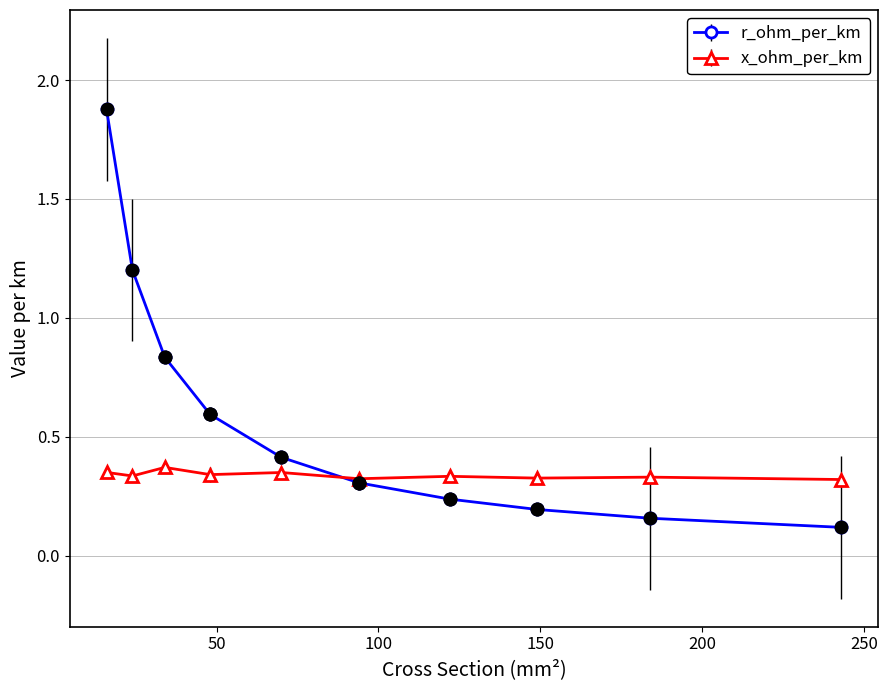

Count the x_ohm_per_km values in the range 0 to 1.

10